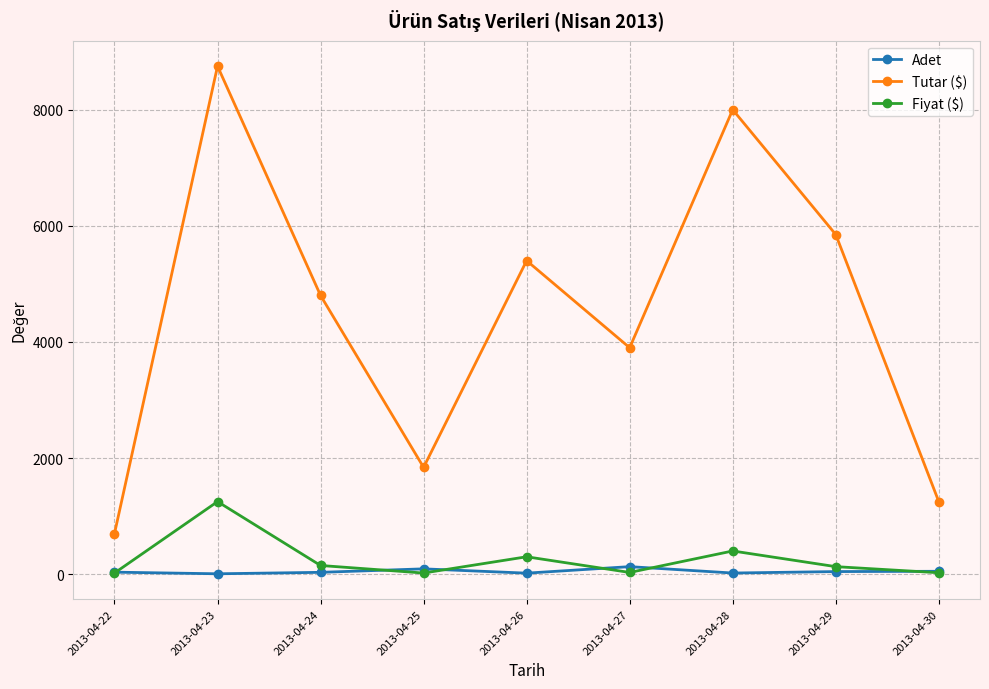

What are all the series names shown in the legend?

Adet, Tutar ($), Fiyat ($)